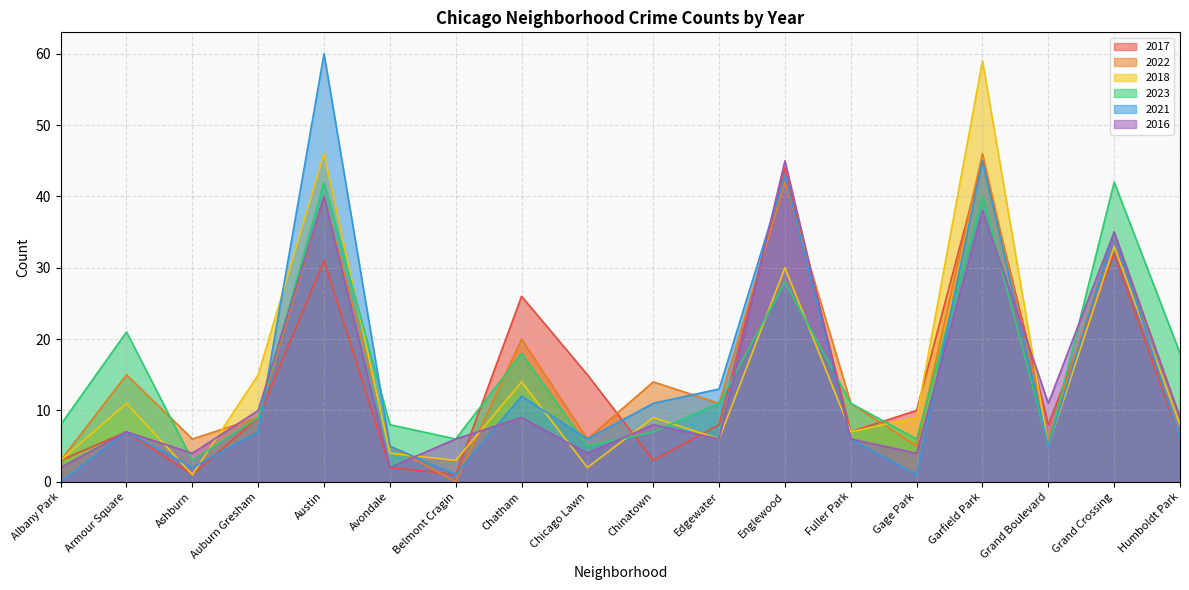

What is the label of the 18th point from the left?

Humboldt Park